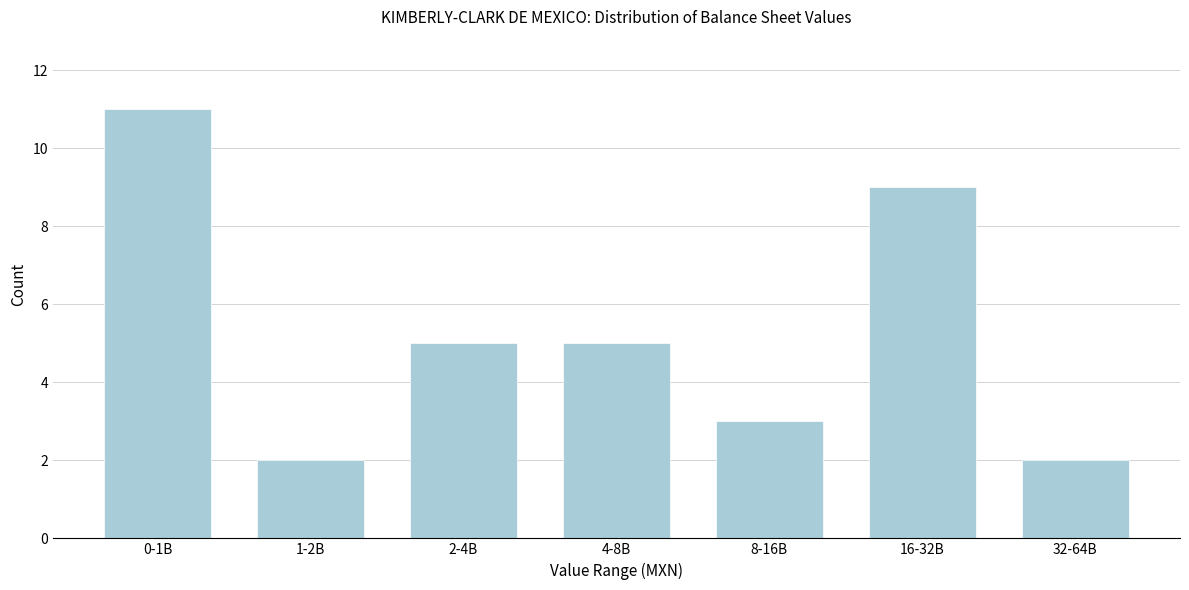

Reading right to left, what are all the values shown in this chart?

32-64B=2	16-32B=9	8-16B=3	4-8B=5	2-4B=5	1-2B=2	0-1B=11